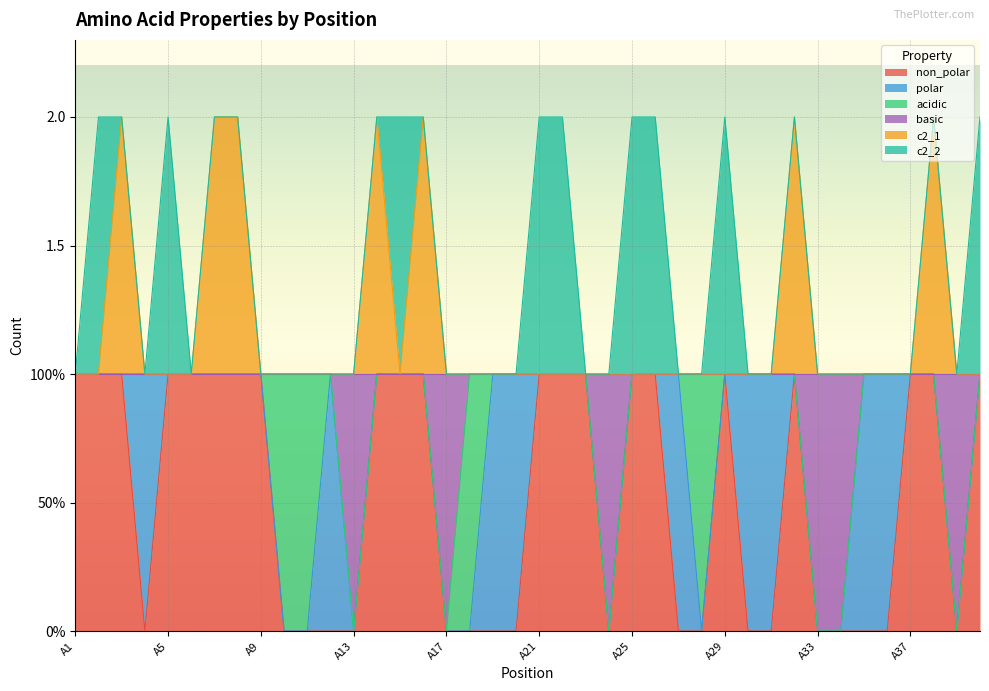

At how many categories does at least one series exceed 0?

40